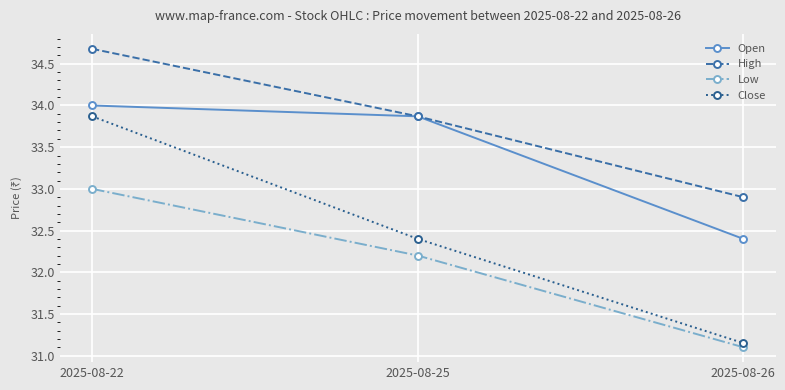

What is the lowest value of the Open series?

32.4